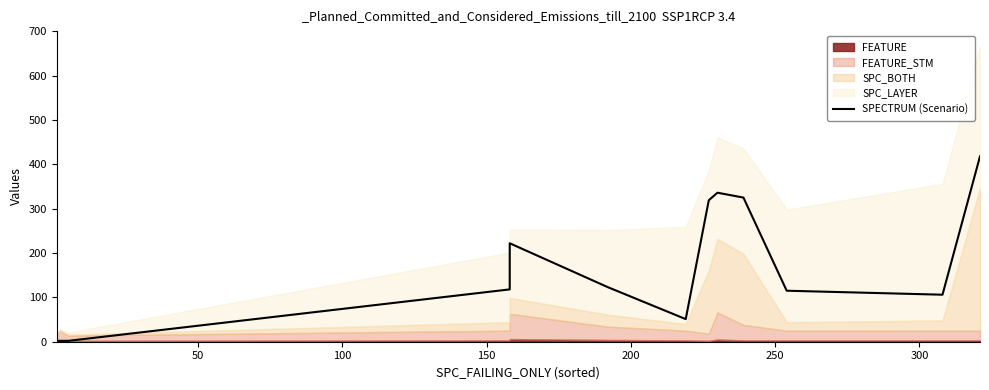

Count the number of categories in the chart.

14